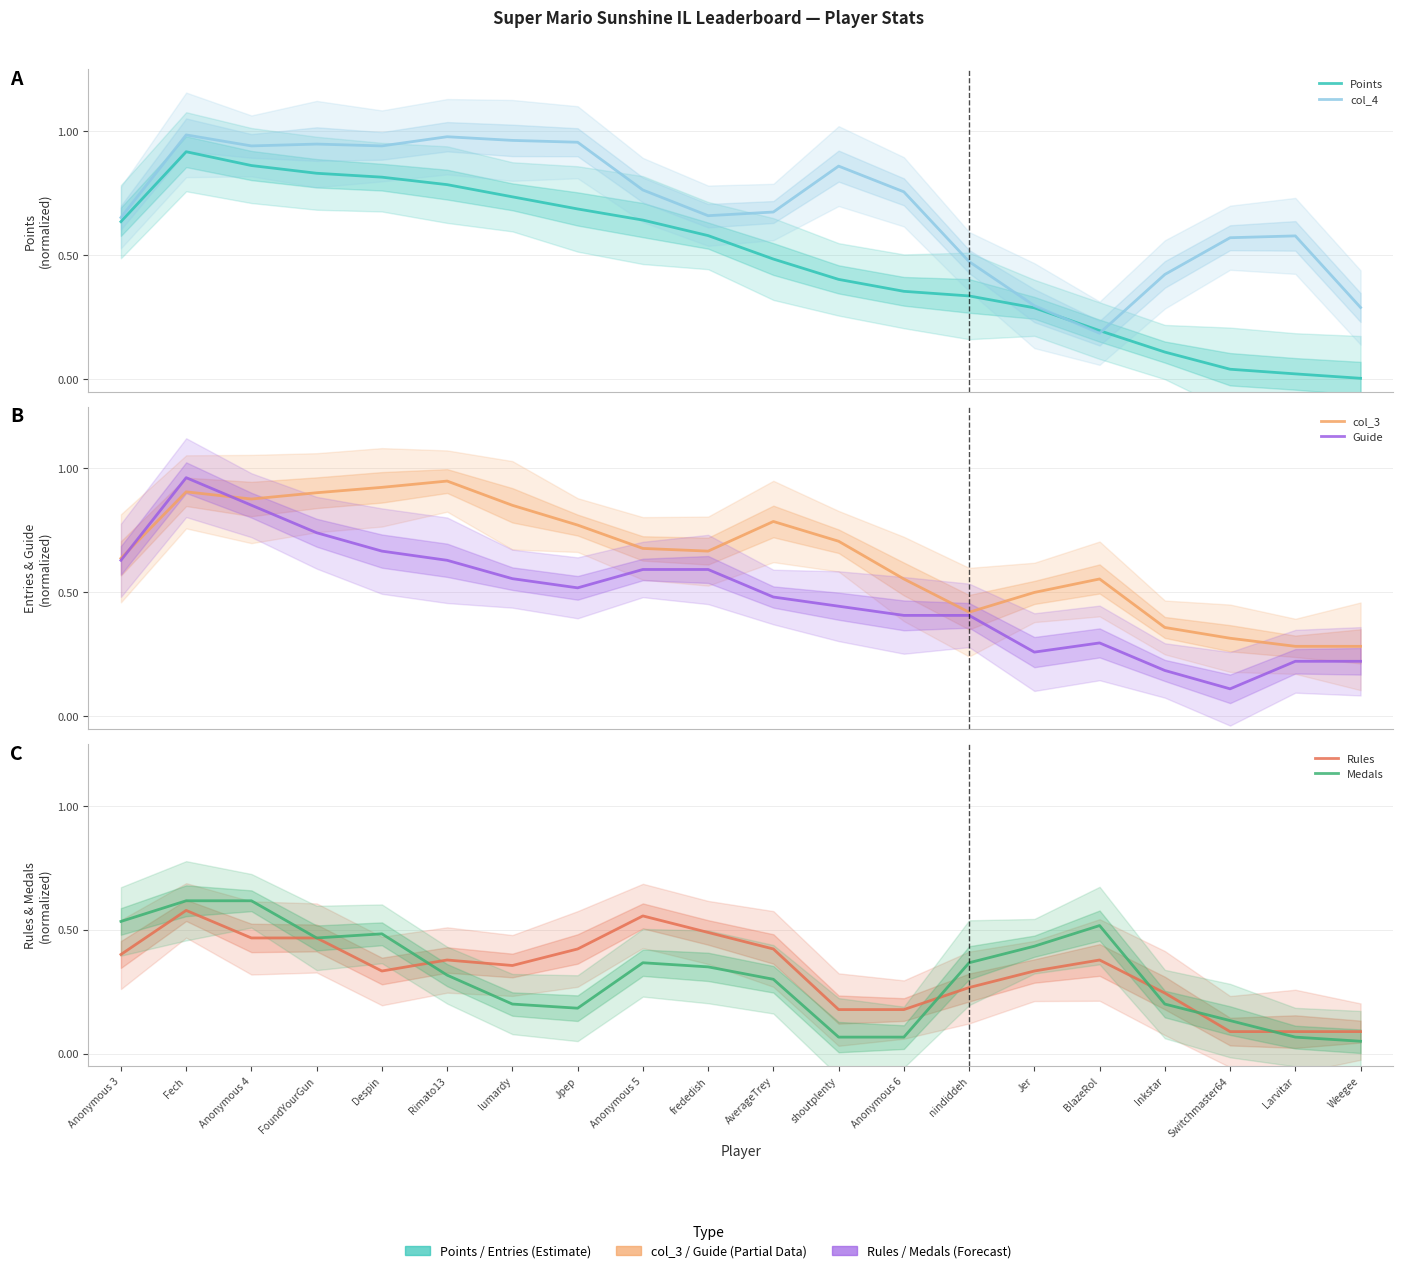

Reading right to left, what are all the values shown in this chart?

Points: 0.0	0.0	0.0	0.1	0.2	0.3	0.3	0.4	0.4	0.5	0.6	0.6	0.7	0.7	0.8	0.8	0.8	0.9	0.9	0.6
col_4: 0.3	0.6	0.6	0.4	0.2	0.3	0.5	0.8	0.9	0.7	0.7	0.8	1.0	1.0	1.0	0.9	0.9	0.9	1.0	0.7
col_3: 0.3	0.3	0.3	0.4	0.6	0.5	0.4	0.6	0.7	0.8	0.7	0.7	0.8	0.9	0.9	0.9	0.9	0.9	0.9	0.6
Guide: 0.2	0.2	0.1	0.2	0.3	0.3	0.4	0.4	0.4	0.5	0.6	0.6	0.5	0.6	0.6	0.7	0.7	0.9	1.0	0.6
Rules: 0.1	0.1	0.1	0.2	0.4	0.3	0.3	0.2	0.2	0.4	0.5	0.6	0.4	0.4	0.4	0.3	0.5	0.5	0.6	0.4
Medals: 0.0	0.1	0.1	0.2	0.5	0.4	0.4	0.1	0.1	0.3	0.3	0.4	0.2	0.2	0.3	0.5	0.5	0.6	0.6	0.5